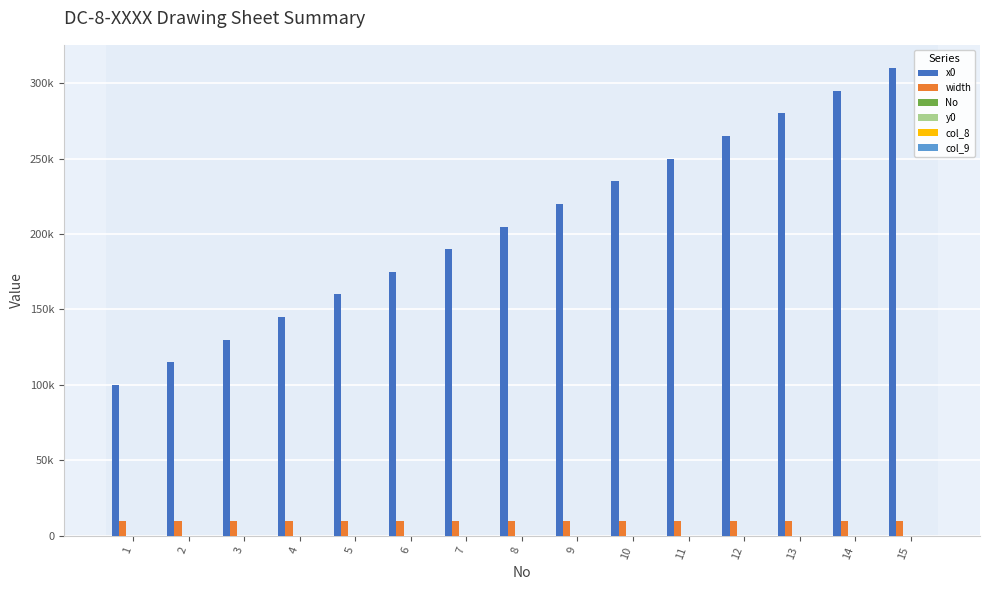

True or false: No has a value of 23 at 13.

False